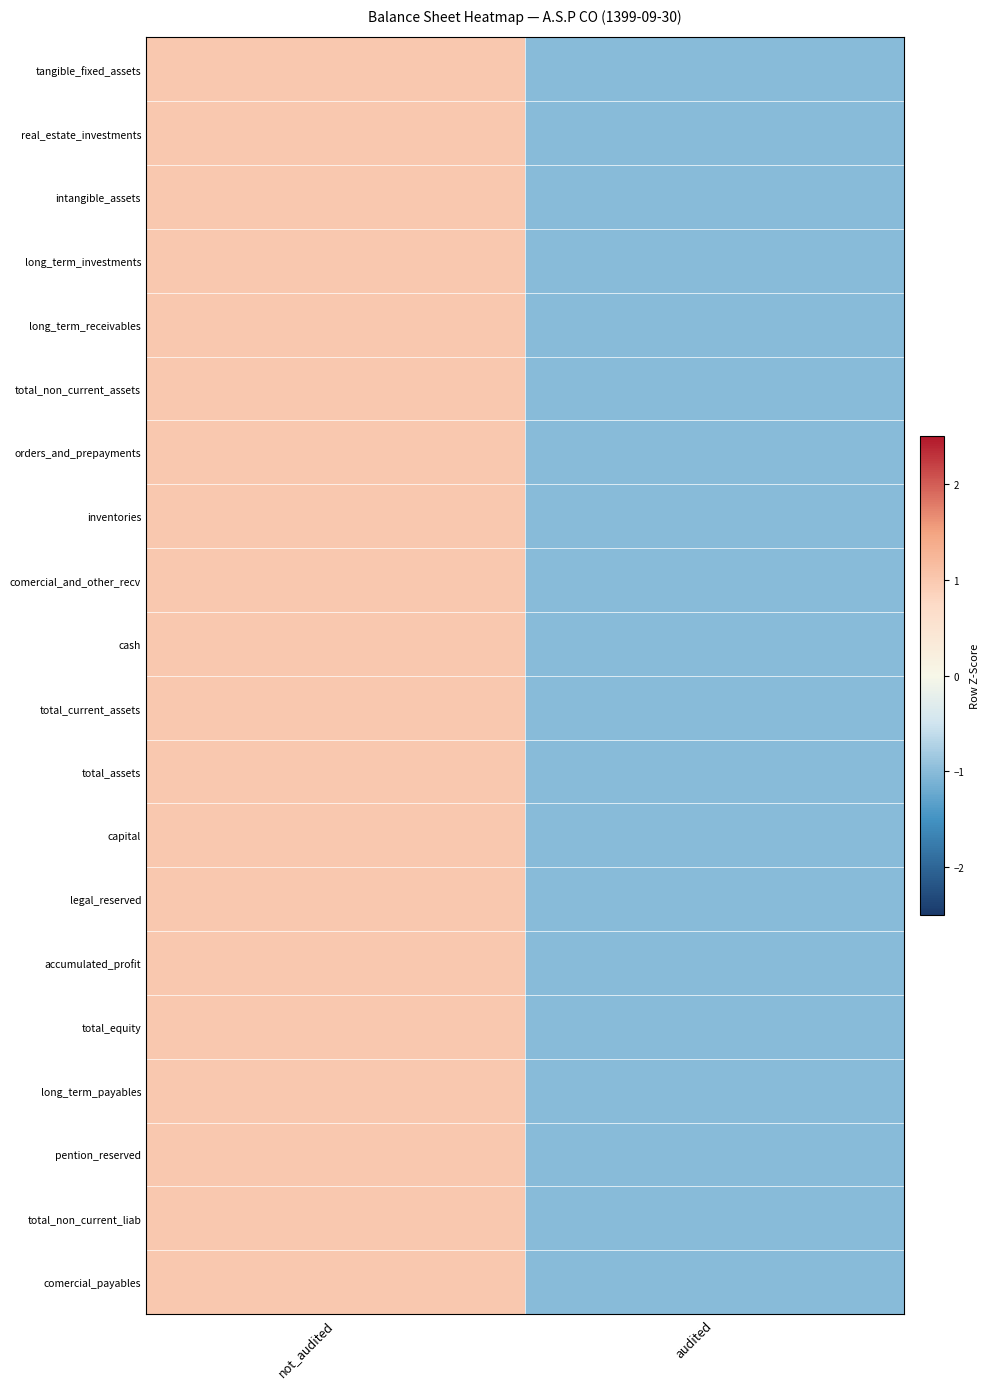

Rank the series by their maximum value, from highest to lowest.

tangible_fixed_assets, real_estate_investments, intangible_assets, long_term_investments, long_term_receivables, total_non_current_assets, orders_and_prepayments, inventories, comercial_and_other_recv, cash, total_current_assets, total_assets, capital, legal_reserved, accumulated_profit, total_equity, long_term_payables, pention_reserved, total_non_current_liab, comercial_payables